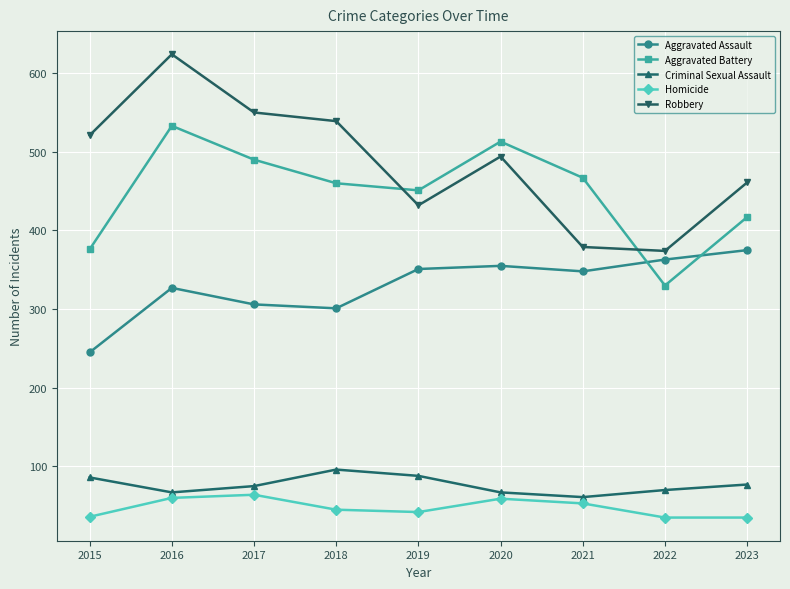

How many lines are shown in the chart?

5